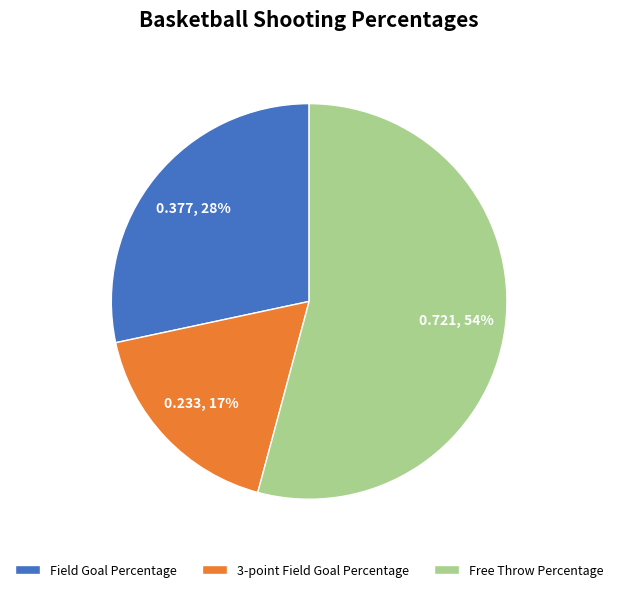

How many slices are in this pie chart?

3